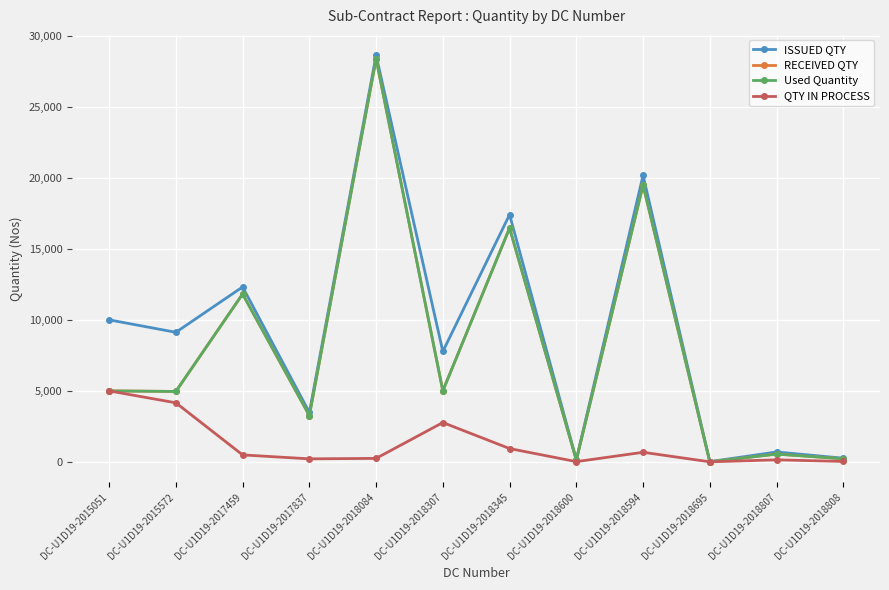

How many series are shown in this chart?

4